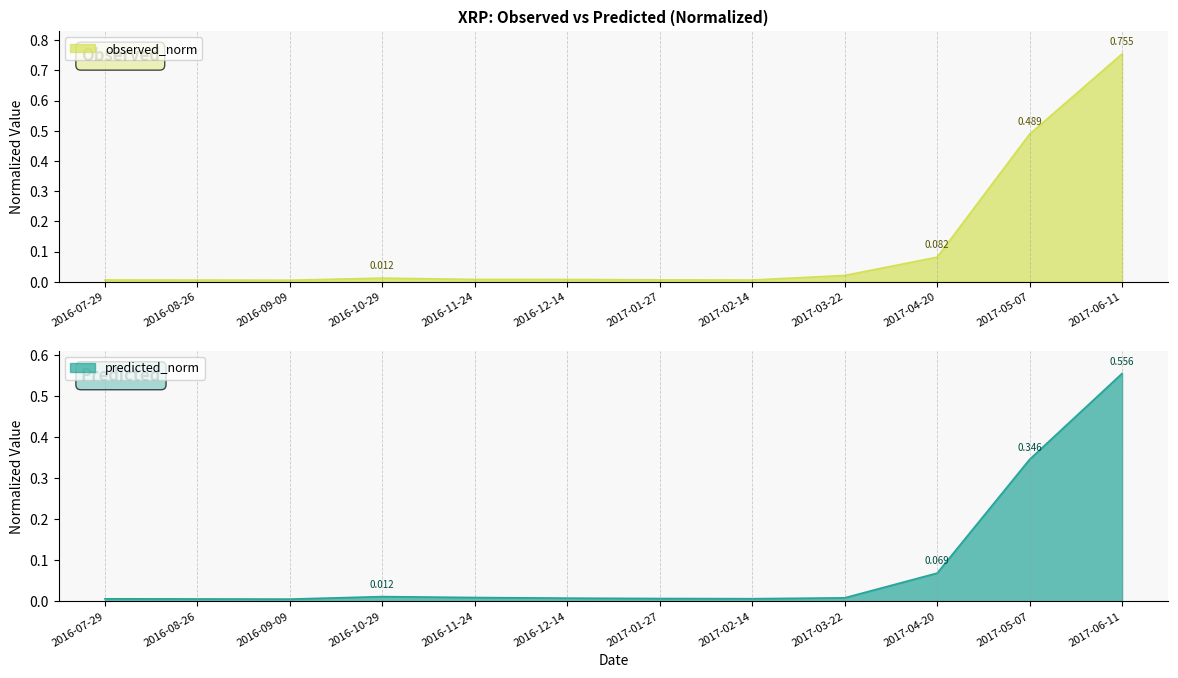

What position from the right is 2017-06-11?

1